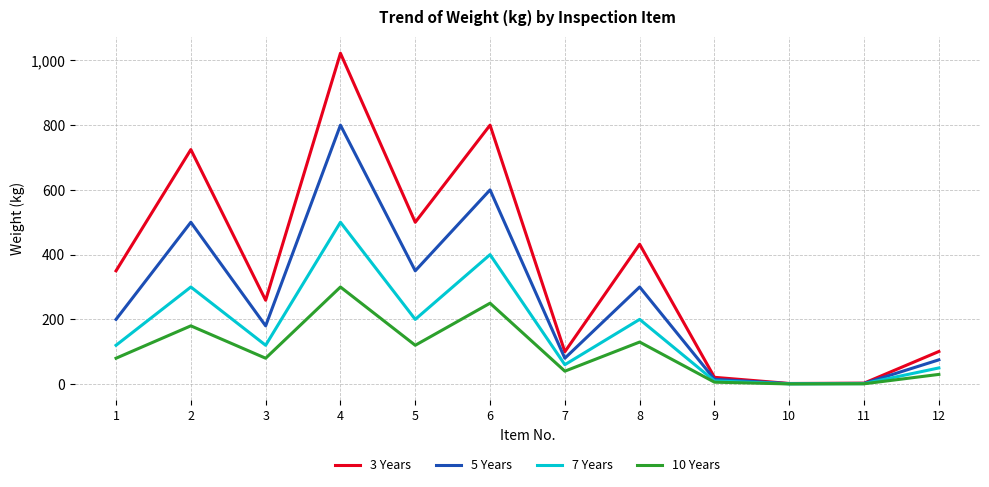

List the series in order of their overall mean, highest first.

3 Years, 5 Years, 7 Years, 10 Years